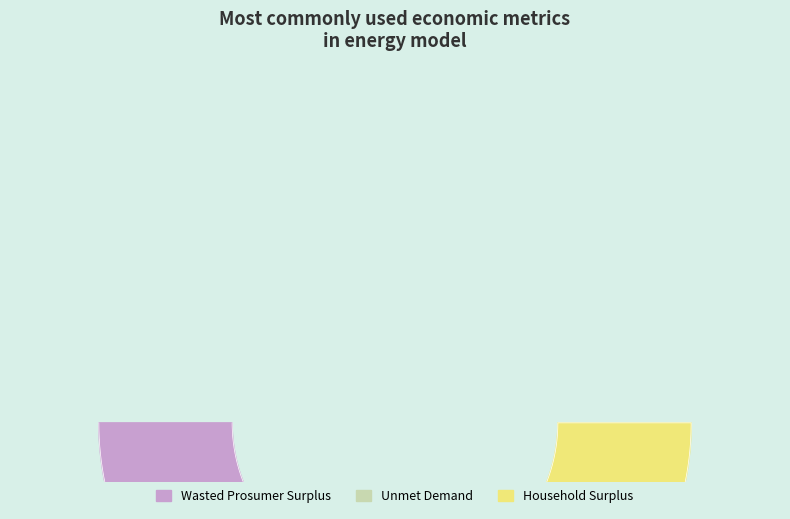

True or false: Wasted Prosumer Surplus accounts for 33% of the total.

False